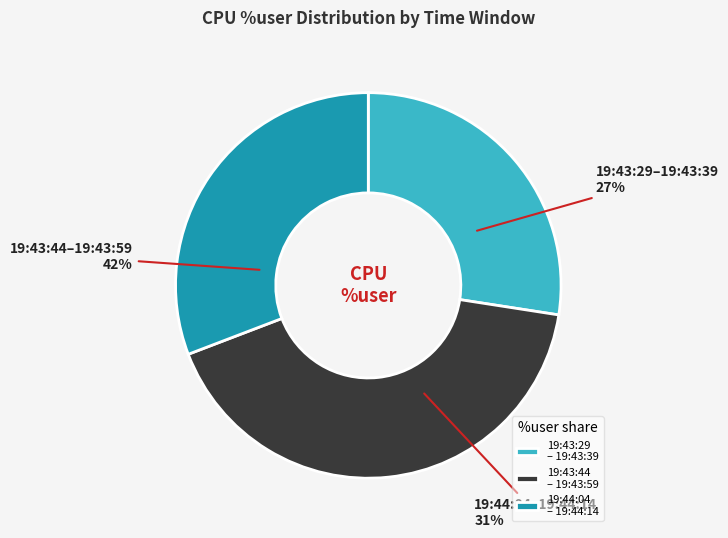

Does 19:43:59 represent more than half of the total?

No